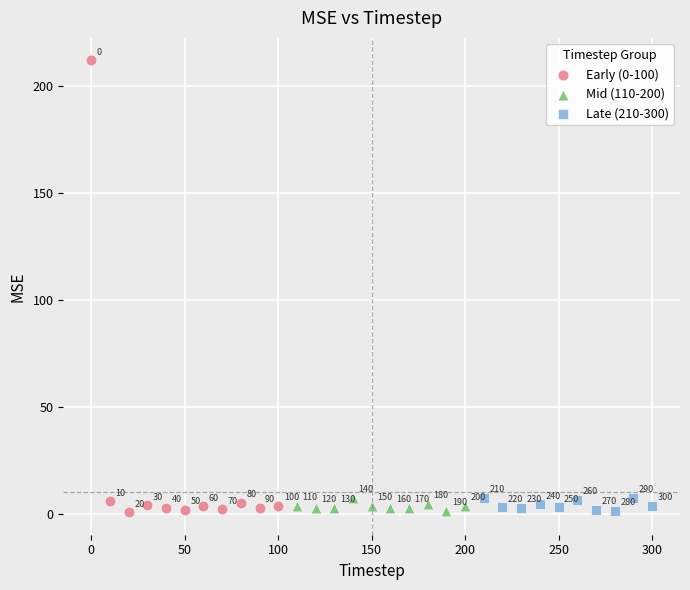

Which series has the largest Y range (max minus min)?

Early (0-100)